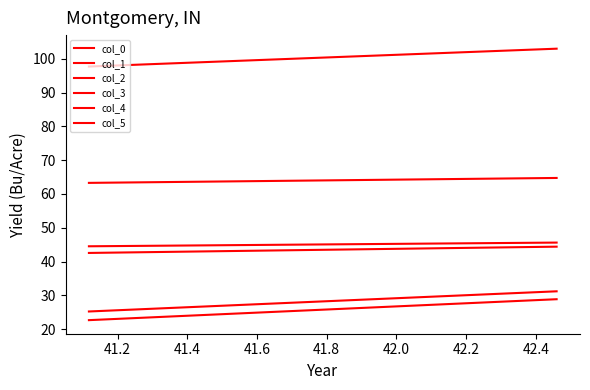

Which series has the largest total across all categories?

col_3